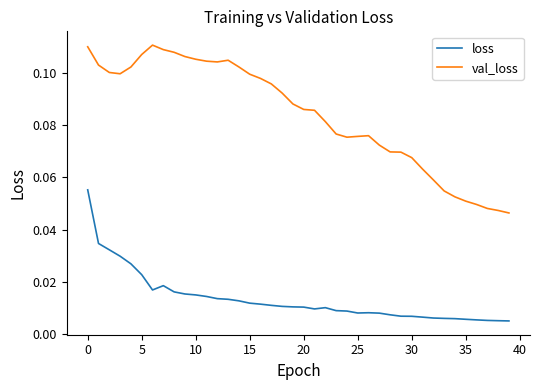

True or false: val_loss has more than 2 points higher than both neighbors.

True